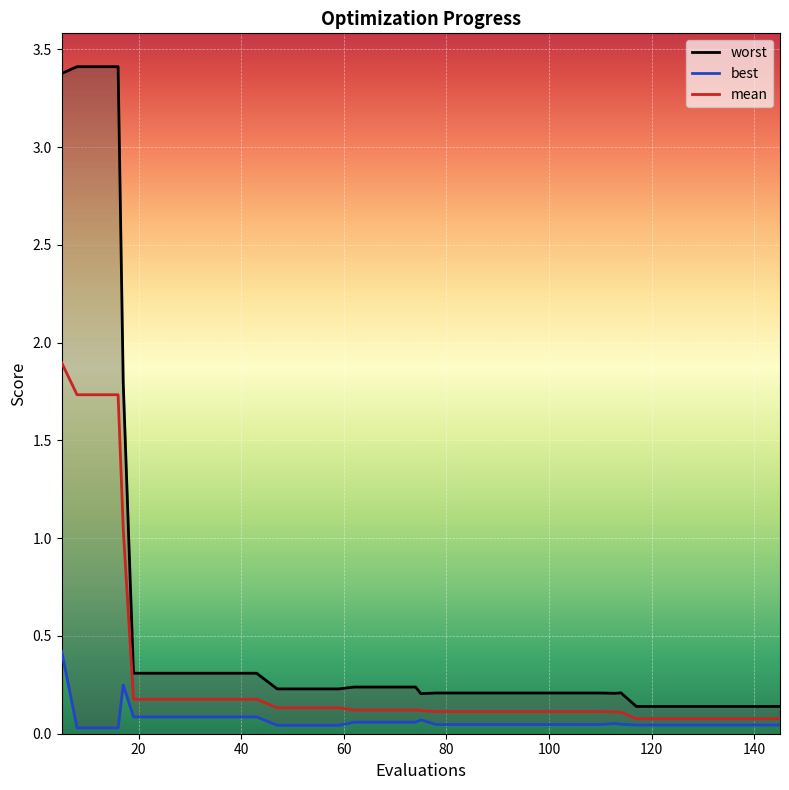

What is the lowest value of the worst series?

0.1